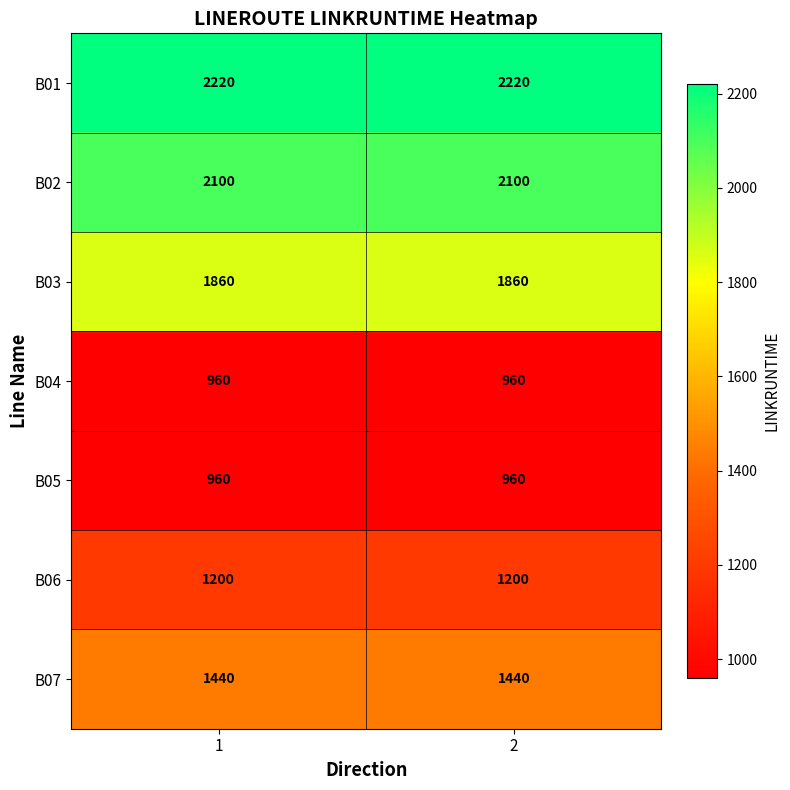

The value of B03 at 1 is 1149. True or false?

False